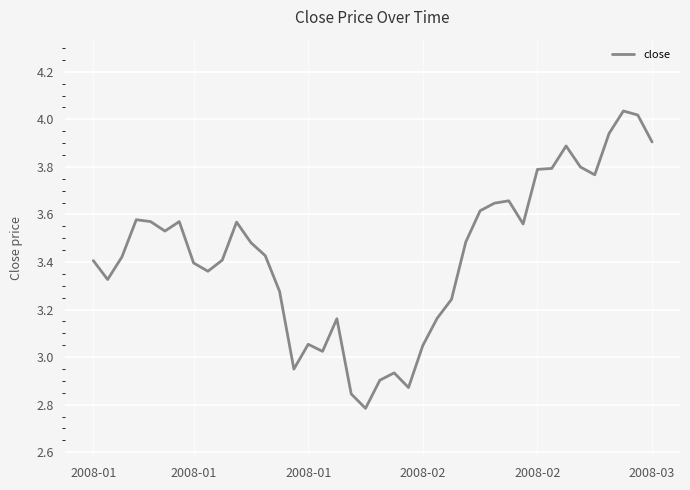

What is the difference between the maximum and minimum values?

1.3